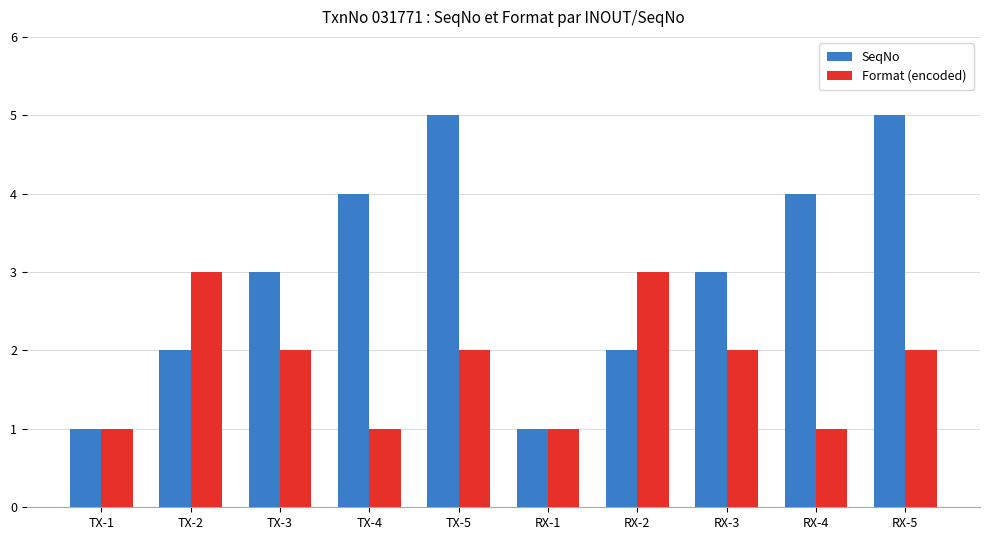

What are all the series names shown in the legend?

SeqNo, Format (encoded)